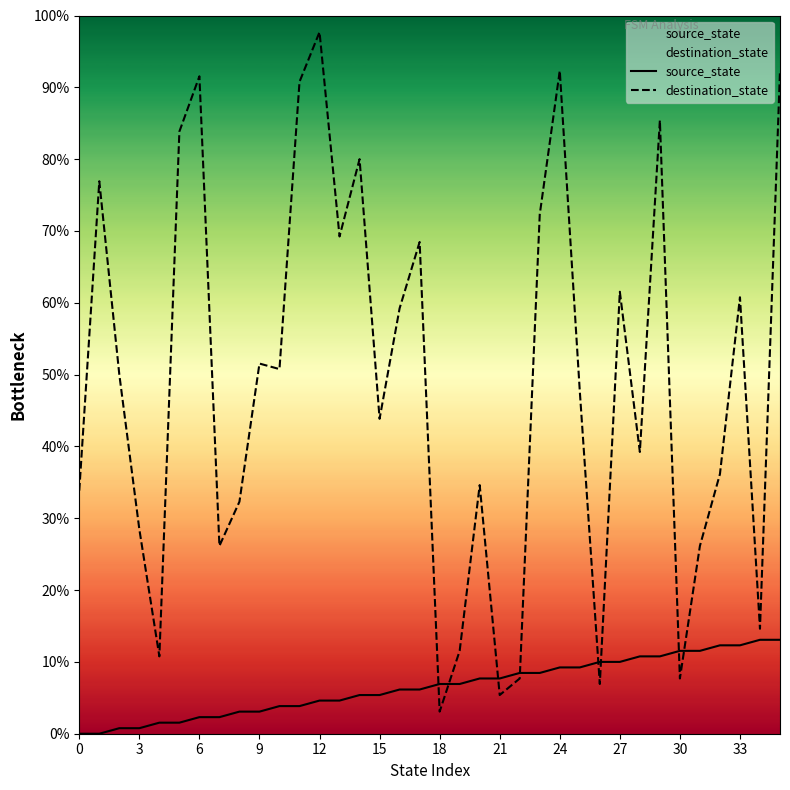

Does the chart display data point markers on the line(s)?

No